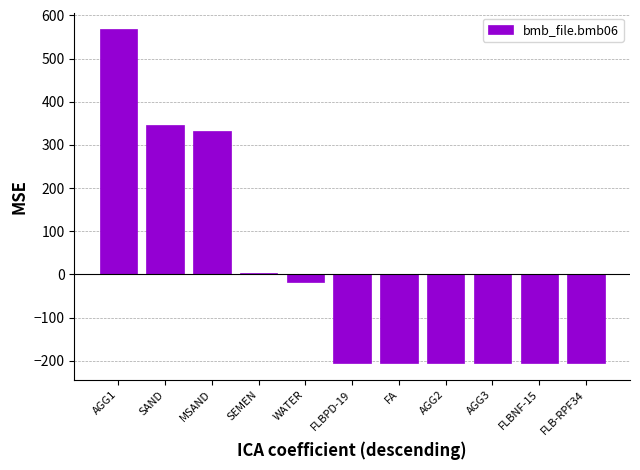

Between WATER and SEMEN, which is larger?

SEMEN